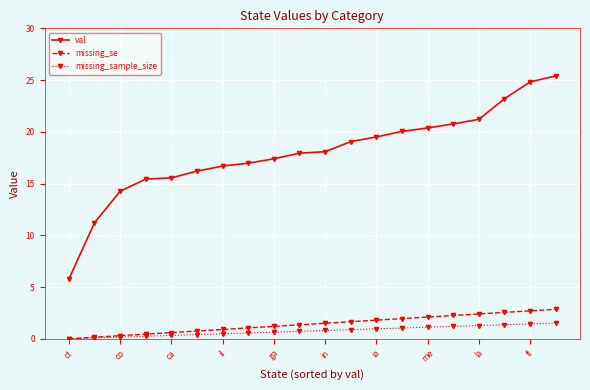

What is the value of the missing_se point at the 9th from the left?

1.2